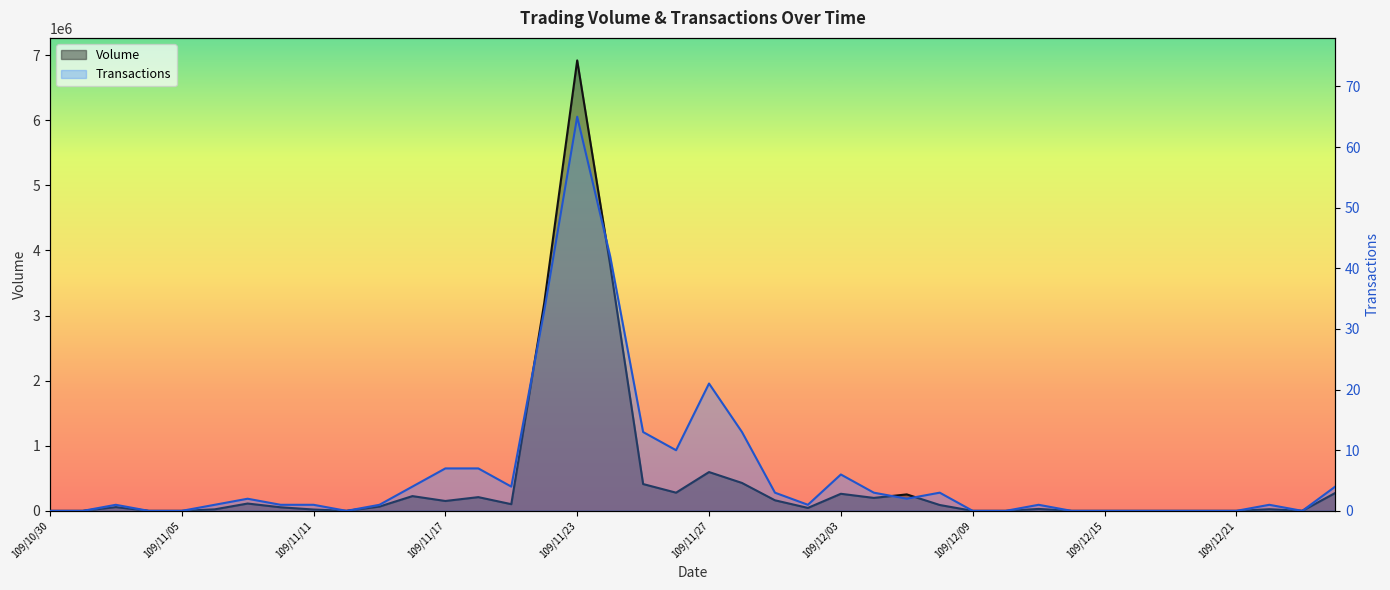

How many categories are shown in the chart?

40